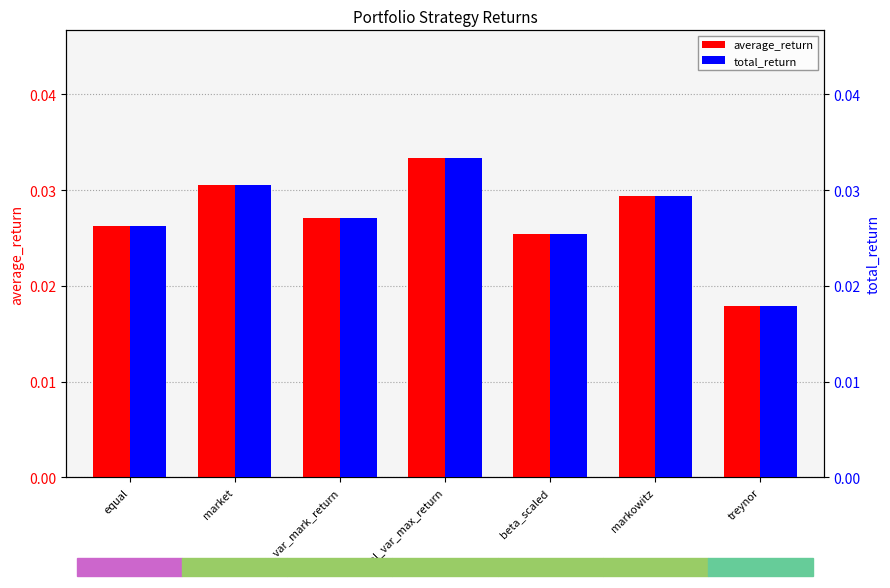

Between market and treynor, which series saw the biggest shift?

average_return